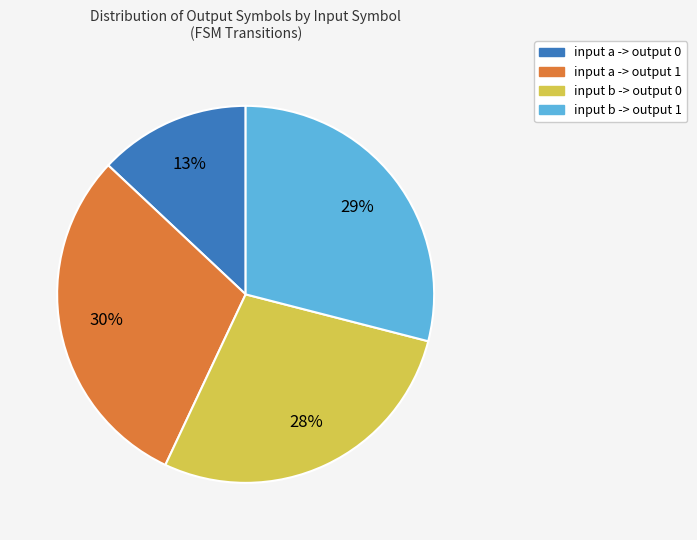

To the nearest percent, what percentage of the pie is input b -> output 1?

29%